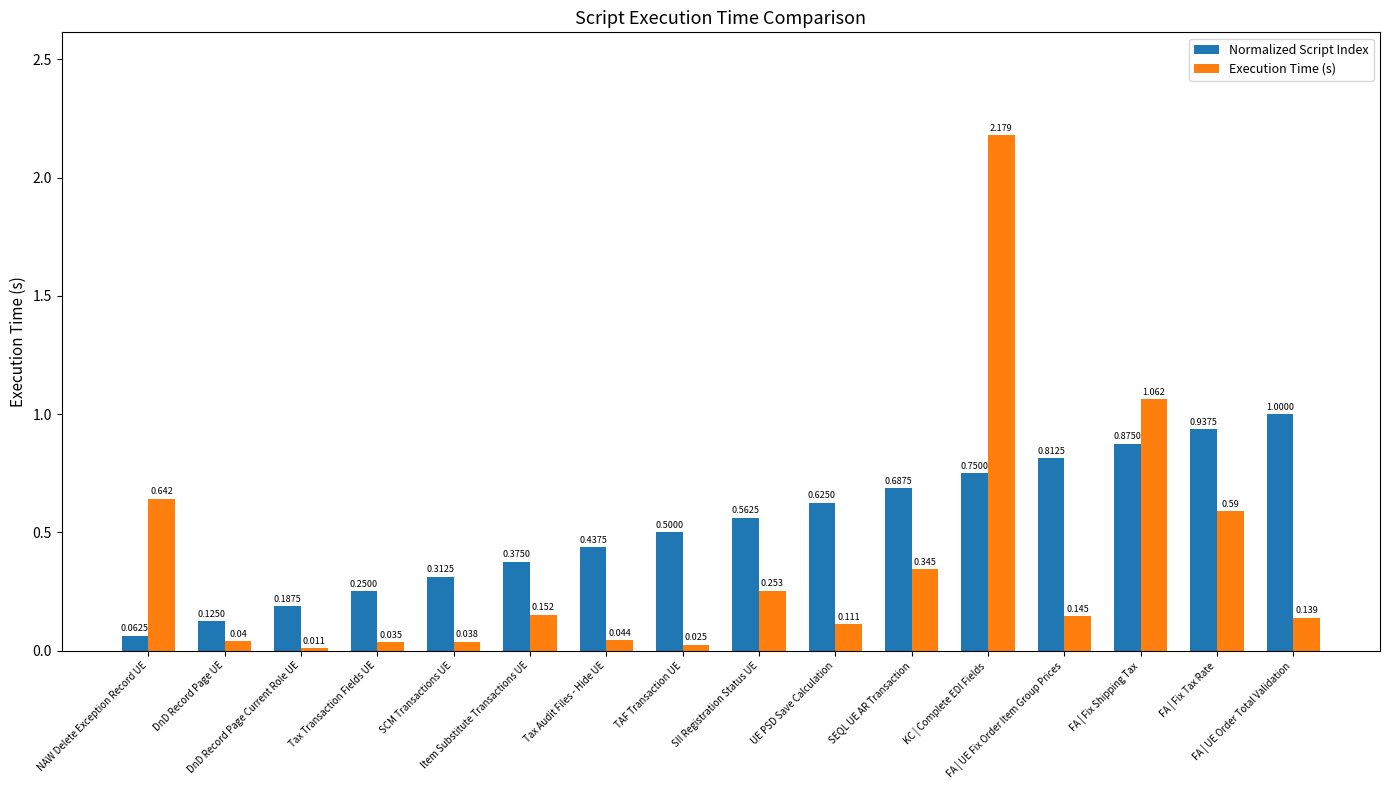

At which category is the sum across all series the highest?

KC | Complete EDI Fields